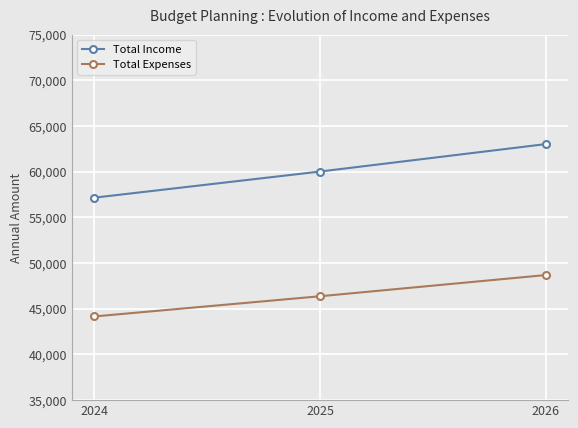

What are all the series names shown in the legend?

Total Income, Total Expenses